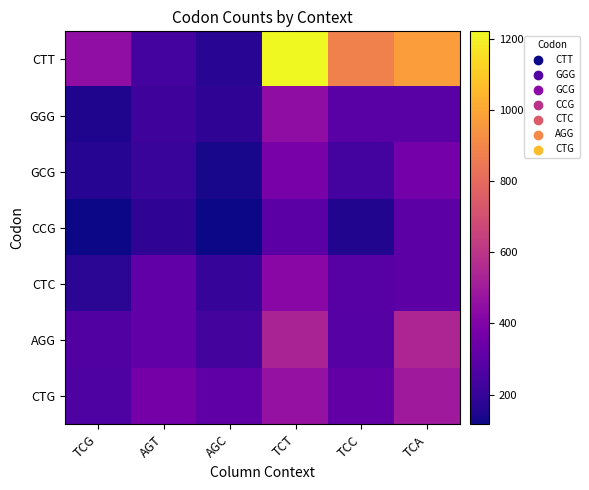

Reading left to right, what are all the values shown in this chart?

CTT: TCG=452	AGT=234	AGC=172	TCT=1221	TCC=884	TCA=971
GGG: TCG=147	AGT=220	AGC=185	TCT=448	TCC=292	TCA=289
GCG: TCG=162	AGT=204	AGC=137	TCT=379	TCC=234	TCA=364
CCG: TCG=120	AGT=184	AGC=116	TCT=293	TCC=152	TCA=301
CTC: TCG=174	AGT=313	AGC=201	TCT=431	TCC=285	TCA=301
AGG: TCG=269	AGT=314	AGC=241	TCT=532	TCC=283	TCA=542
CTG: TCG=267	AGT=370	AGC=303	TCT=465	TCC=315	TCA=495